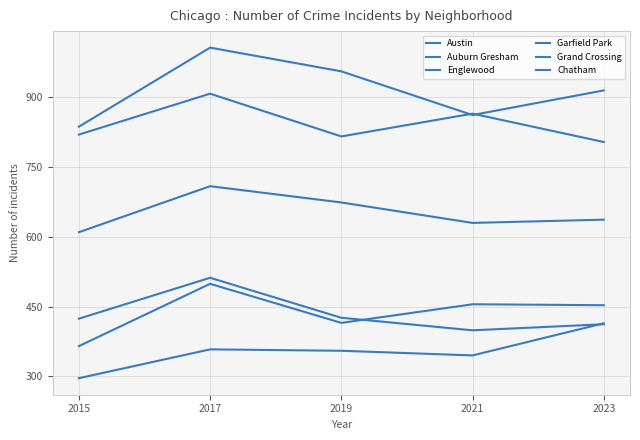

How many lines are shown in the chart?

6